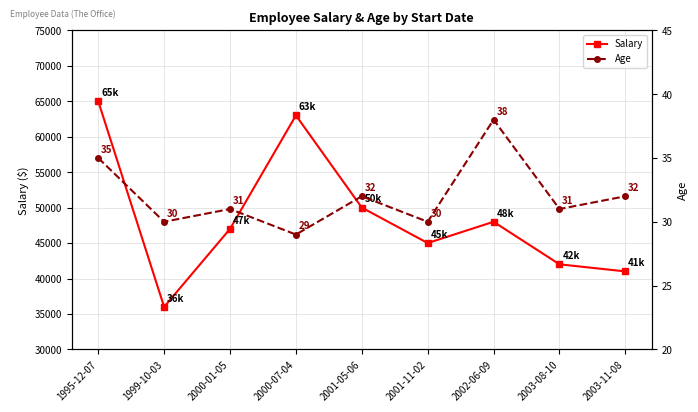

How many values in the Salary series are below 47000?

4